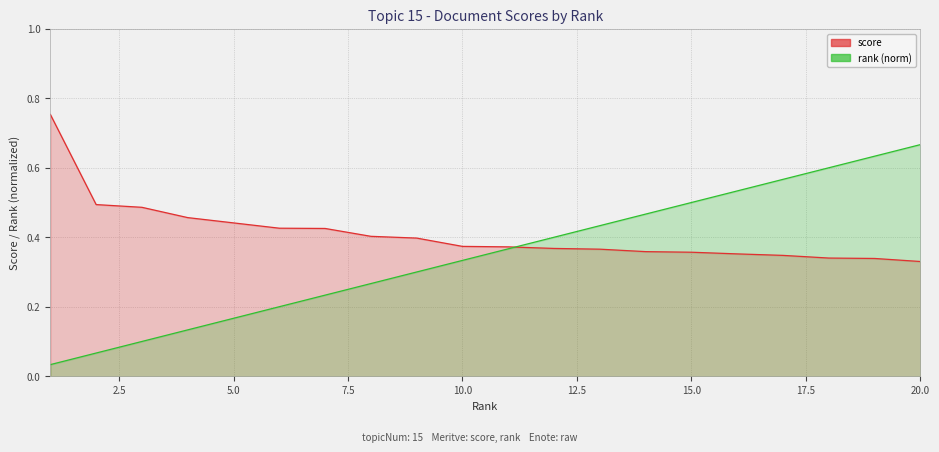

True or false: rank (norm) and score cross at least once.

True